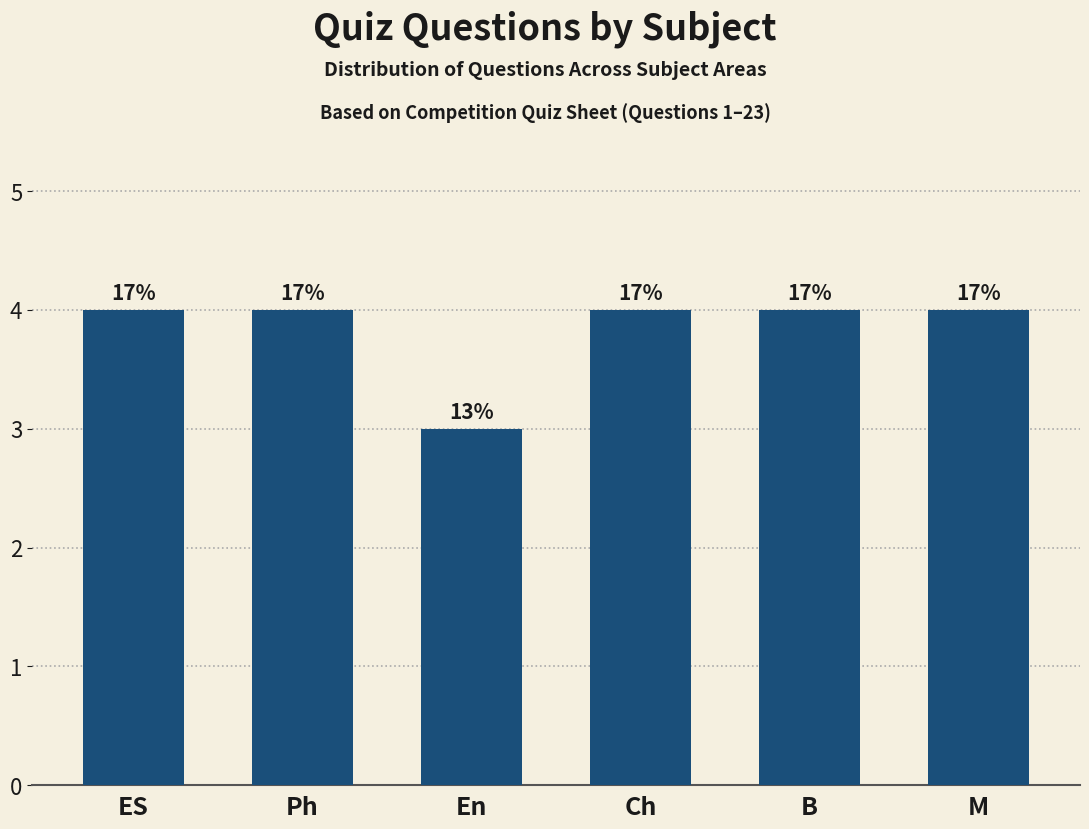

Does the chart contain any negative values?

No